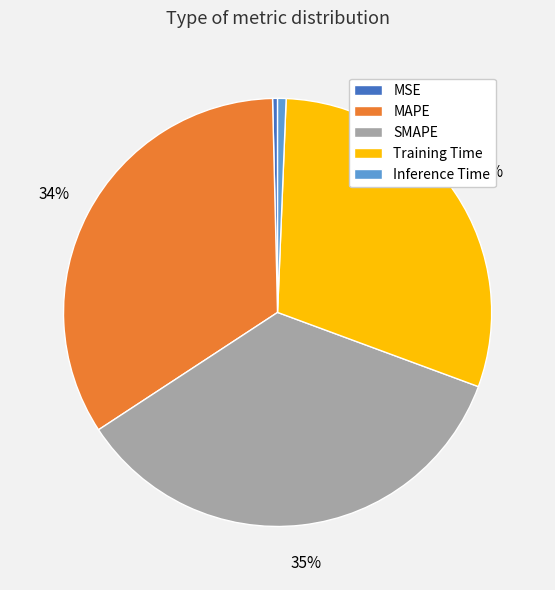

Does any single category account for the majority?

No